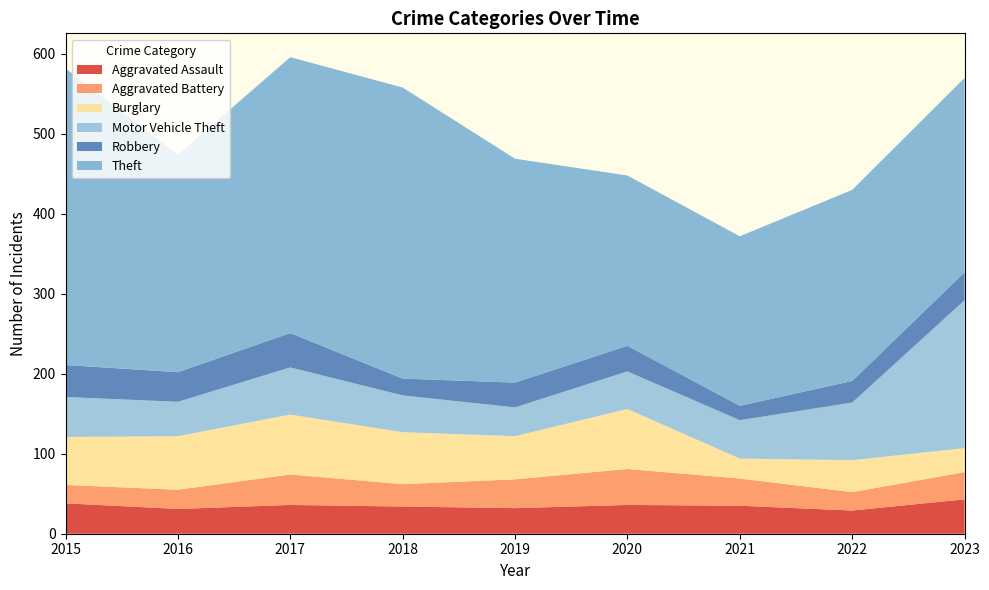

What is the maximum value shown in the chart?

371